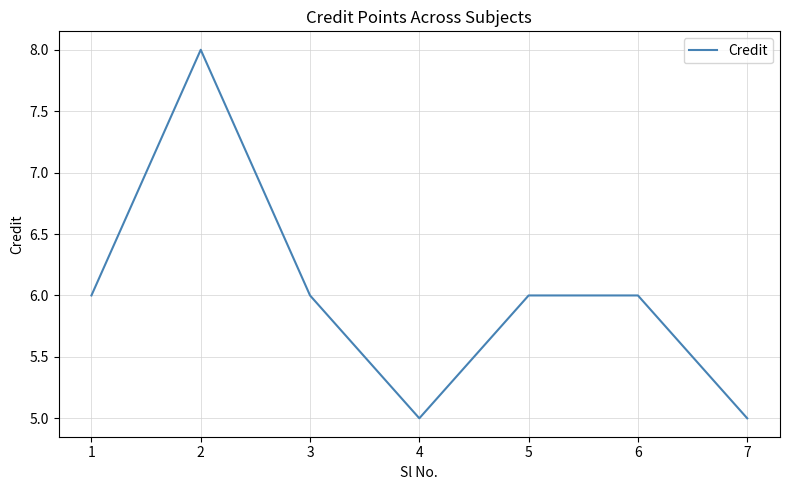

True or false: the data shows 3 at 1.

False